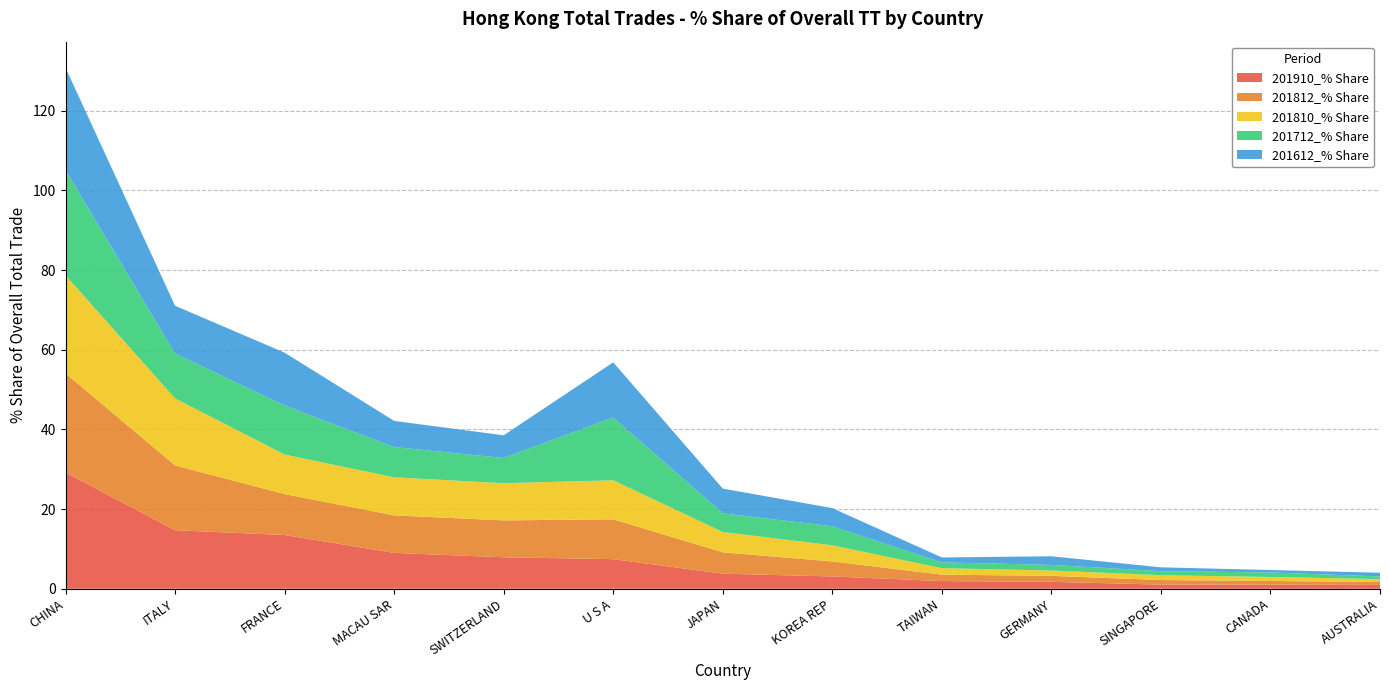

Reading left to right, transcribe all the data shown in this chart.

201910_% Share: 29.2	14.7	13.5	9.0	7.9	7.4	3.8	3.1	1.9	1.7	1.0	1.0	1.0
201812_% Share: 24.9	16.3	10.3	9.4	9.3	10.0	5.4	3.8	1.6	1.5	1.1	0.9	0.7
201810_% Share: 24.6	16.8	9.9	9.6	9.3	9.8	5.1	4.0	1.6	1.3	1.2	1.0	0.7
201712_% Share: 26.4	11.3	12.3	7.6	6.3	15.8	4.7	4.8	1.4	1.4	1.0	1.1	0.7
201612_% Share: 25.7	12.0	13.3	6.6	5.7	13.8	6.2	4.6	1.3	2.2	1.0	0.6	0.9